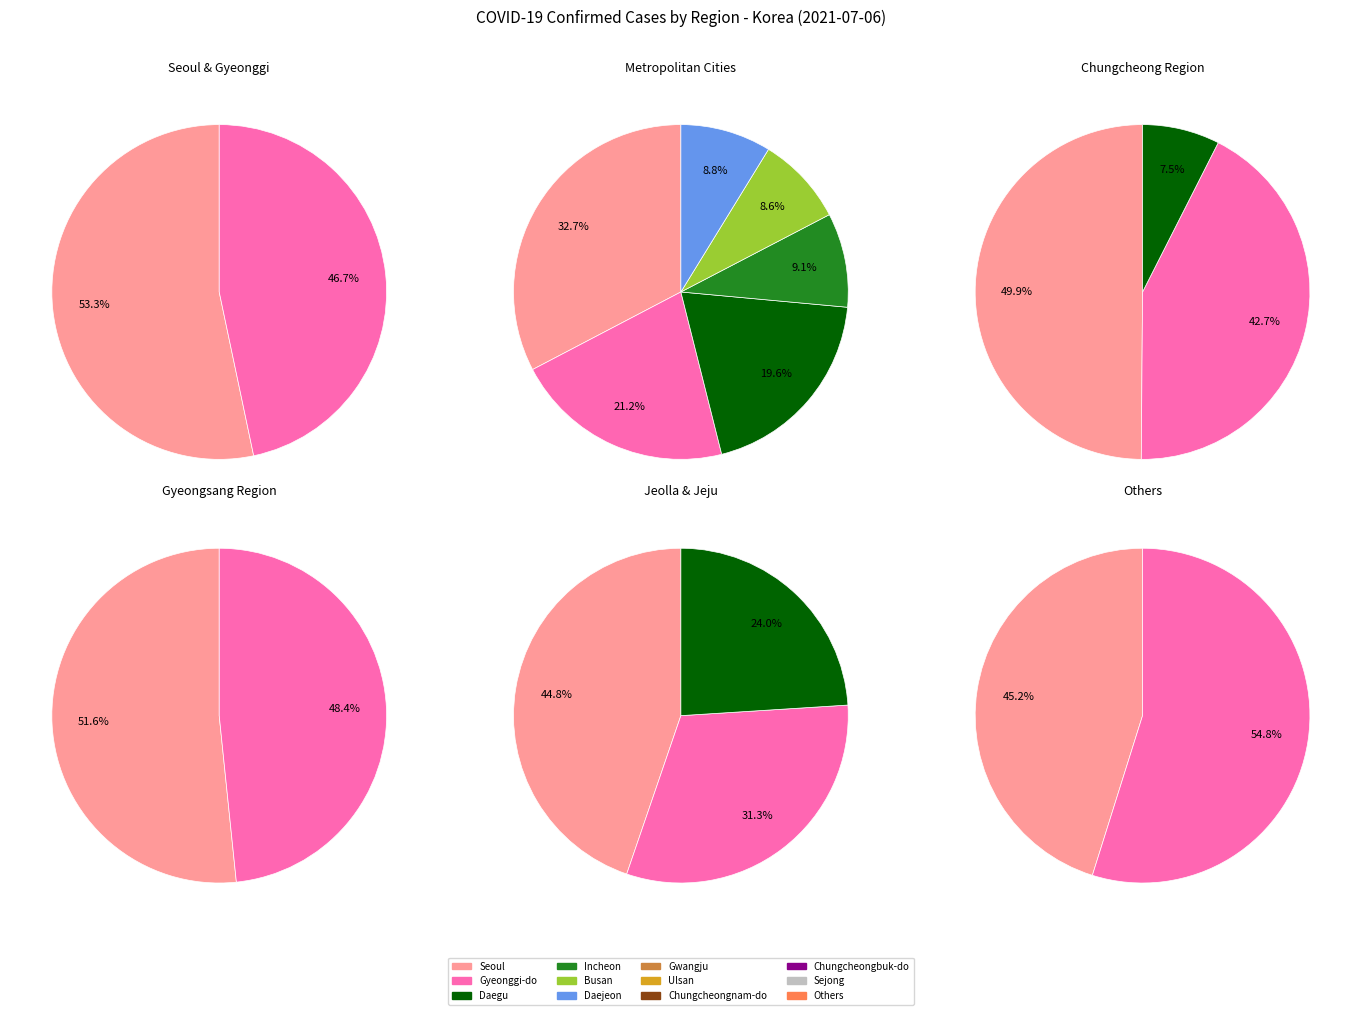

How many slices are in this pie chart?

18